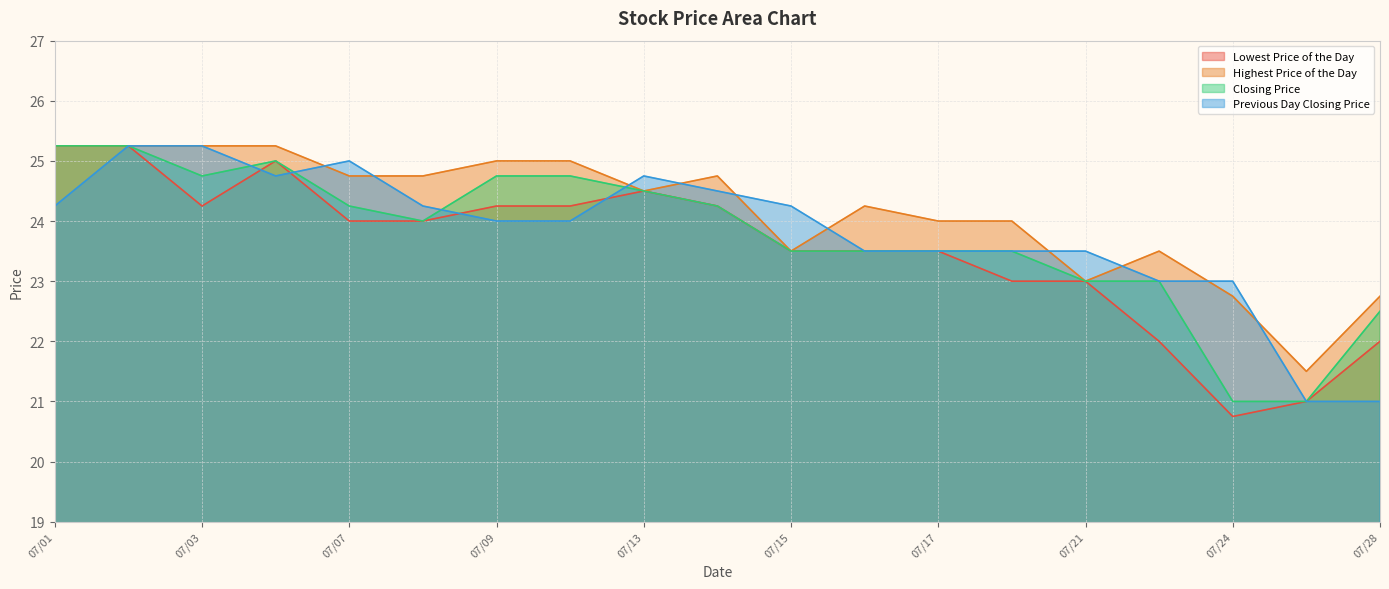

What is the average value of the Lowest Price of the Day series?

23.5